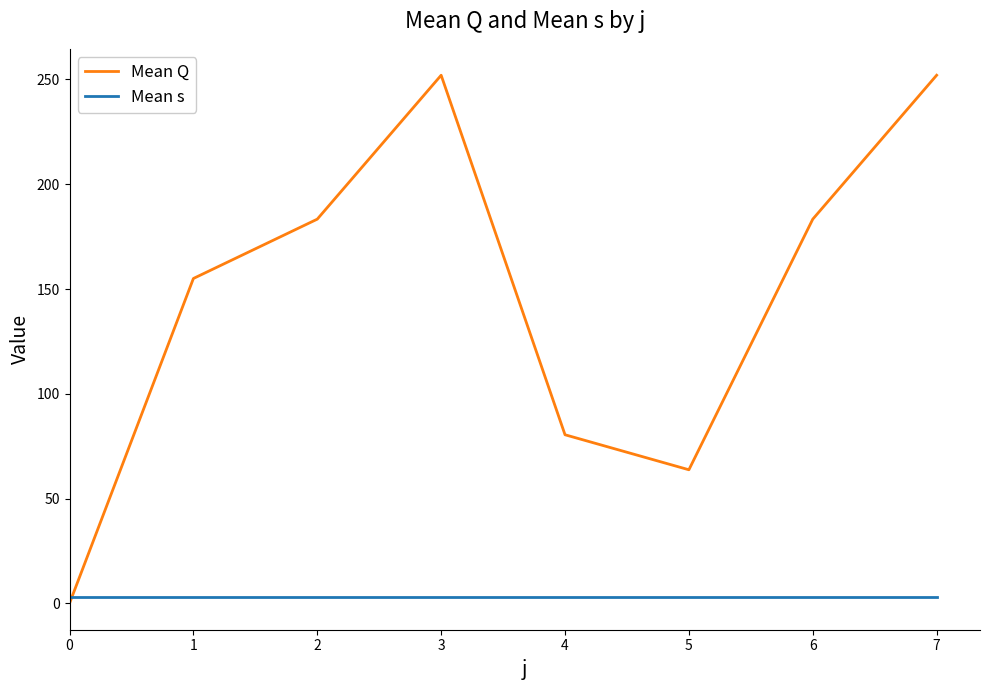

Reading right to left, transcribe all the data shown in this chart.

Mean Q: 7=252.0	6=183.3	5=63.7	4=80.4	3=252.0	2=183.3	1=155.0	0=0.0
Mean s: 7=3.0	6=3.0	5=3.0	4=3.0	3=3.0	2=3.0	1=3.0	0=3.0